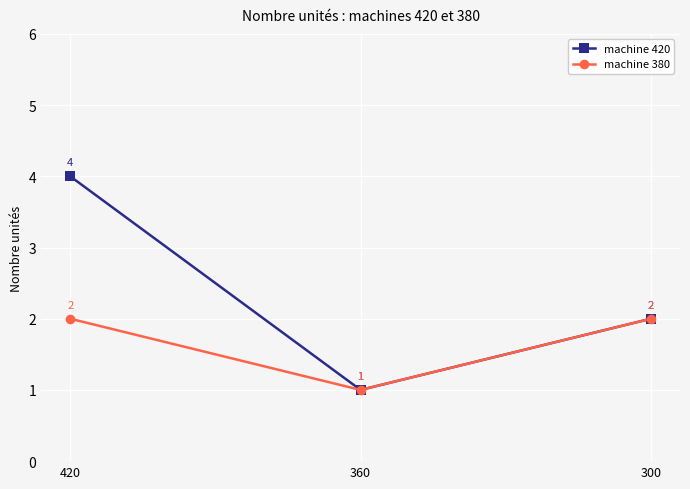

Which series has the largest total across all categories?

machine 420